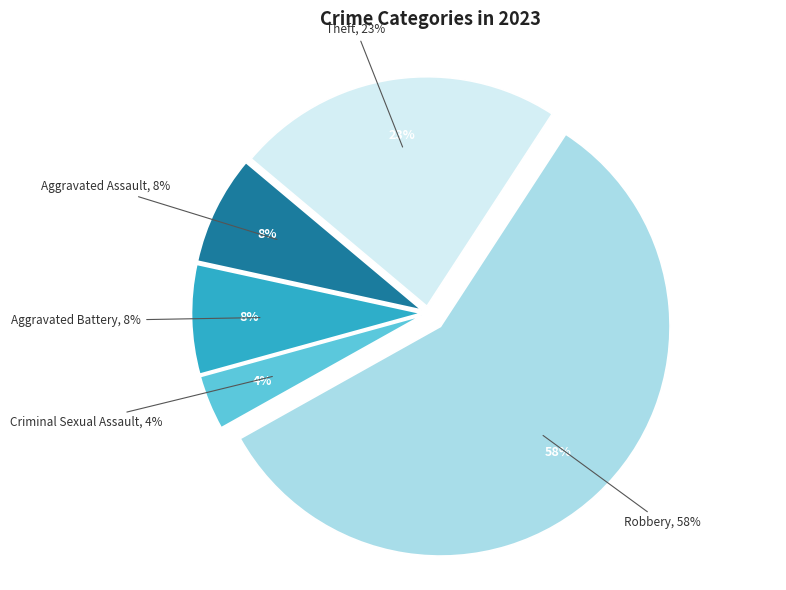

True or false: Robbery accounts for 63% of the total.

False